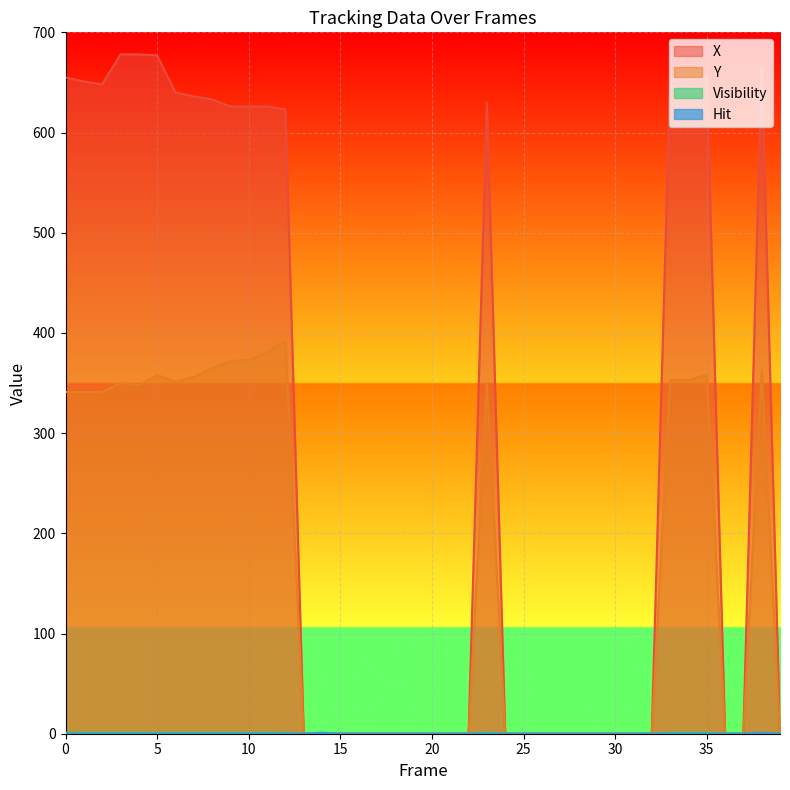

True or false: X has a value of 140 at 0.

False